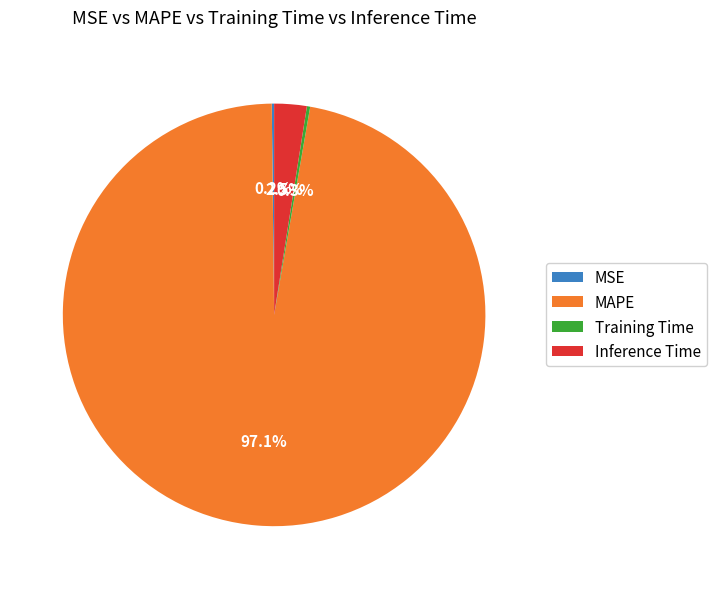

What percentage is the MAPE slice, to the nearest percent?

97%